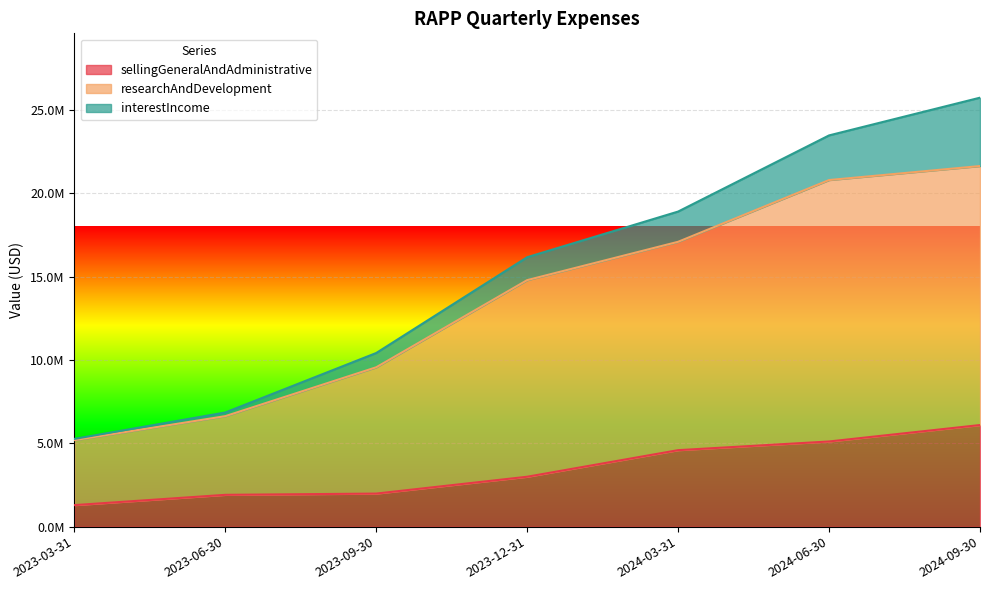

Where is researchAndDevelopment nearest to the value 13415500?

2023-12-31